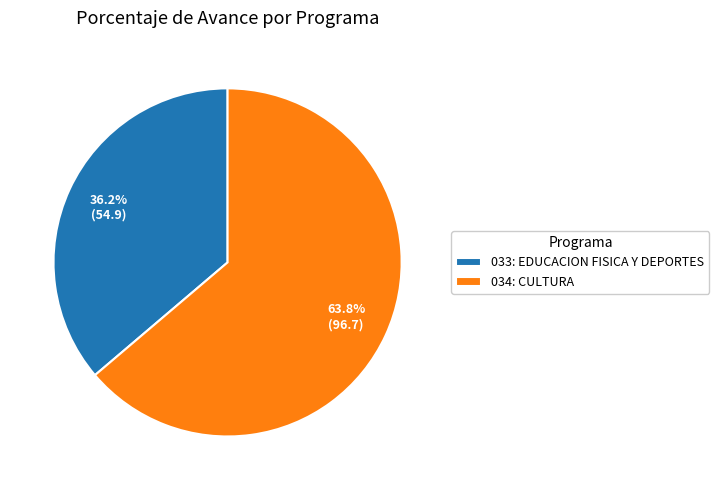

Count the number of slices in the pie.

2